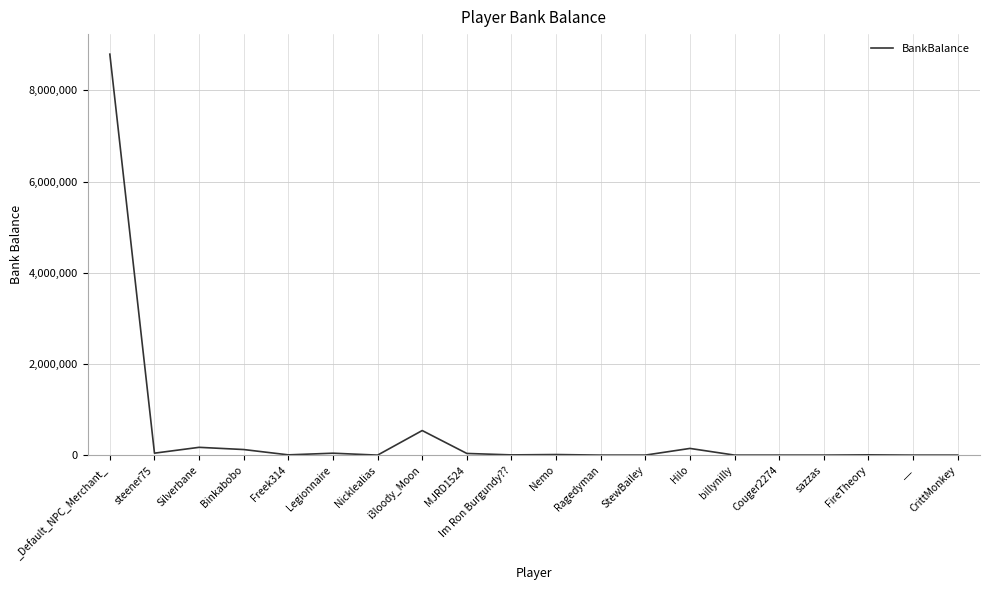

Count the number of data series in this chart.

1